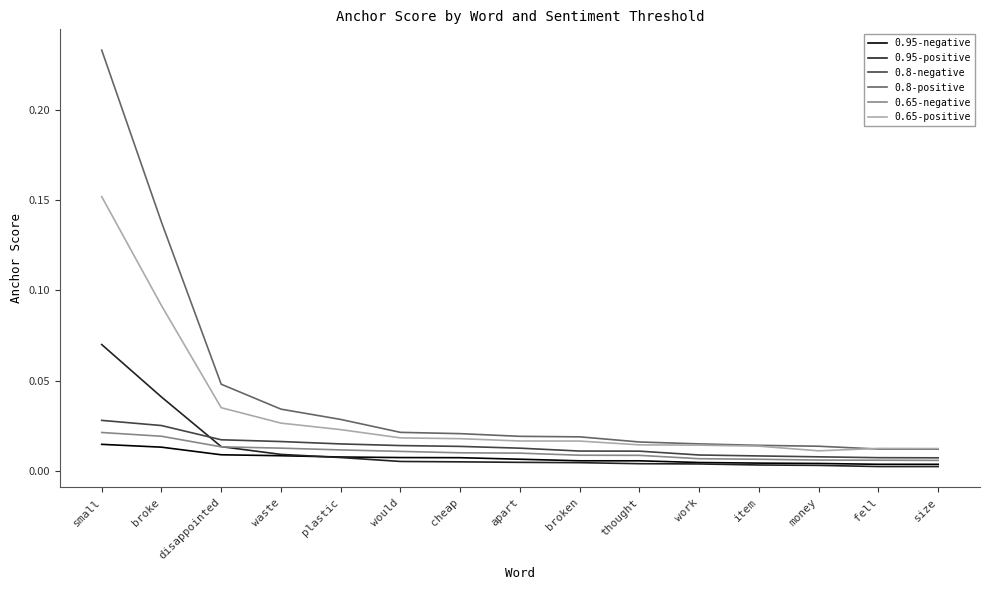

At which category is the sum across all series the highest?

small